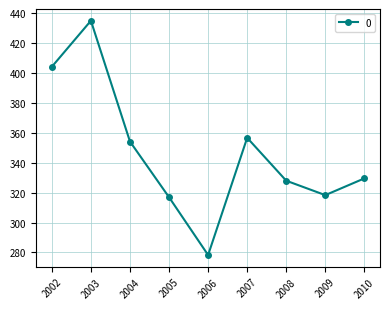

The value at 2010 is 456.6. True or false?

False